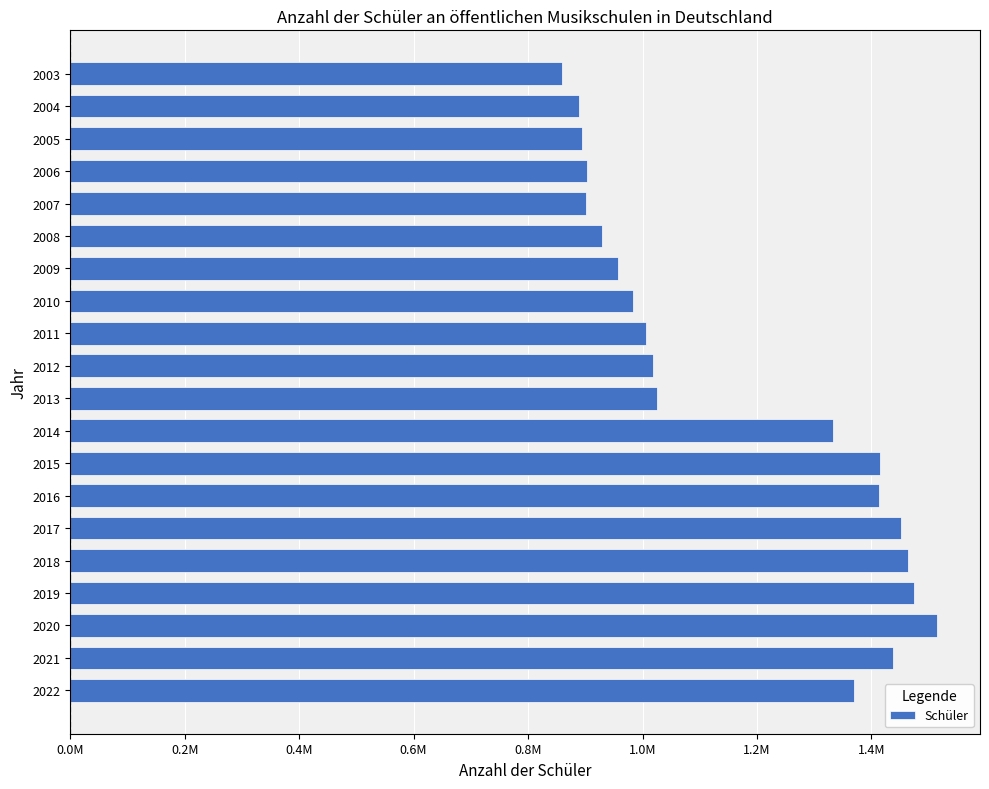

Does the chart contain stacked bars?

No